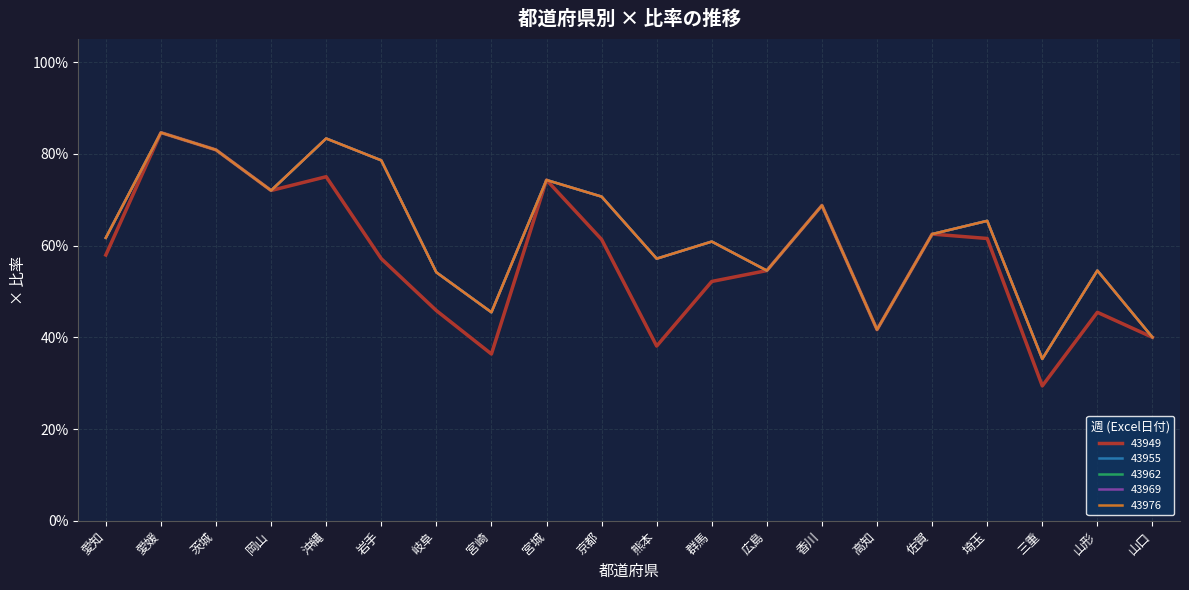

In 43955, how many points are higher than both neighbors (excluding endpoints)?

7